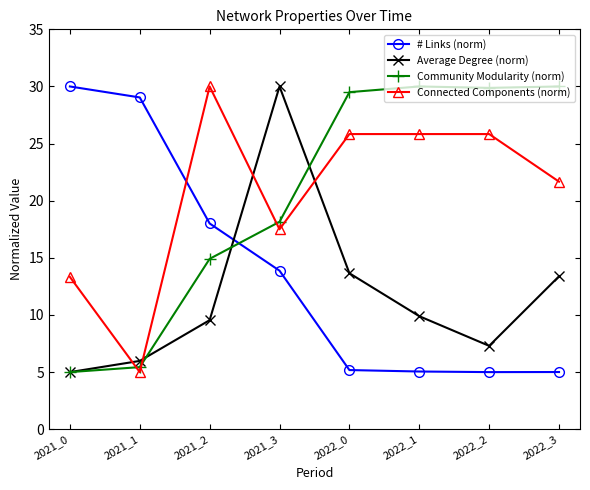

At which label does Connected Components (norm) first exceed 25?

2021_2